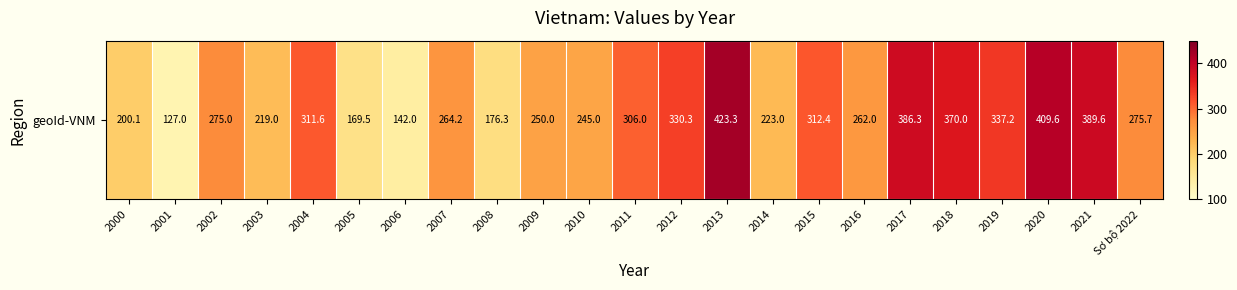

Read the value at 2011.

306.0